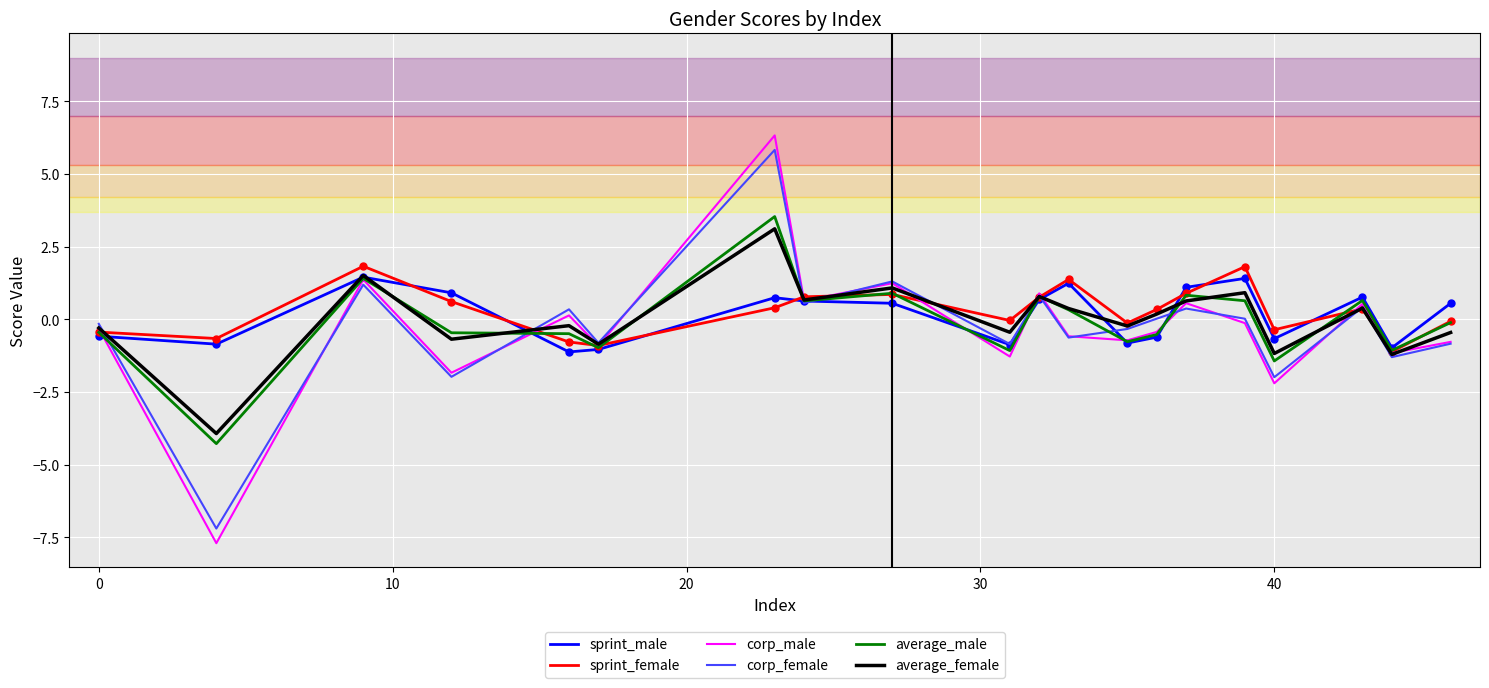

In sprint_male, how many points are lower than both neighbors (excluding endpoints)?

6